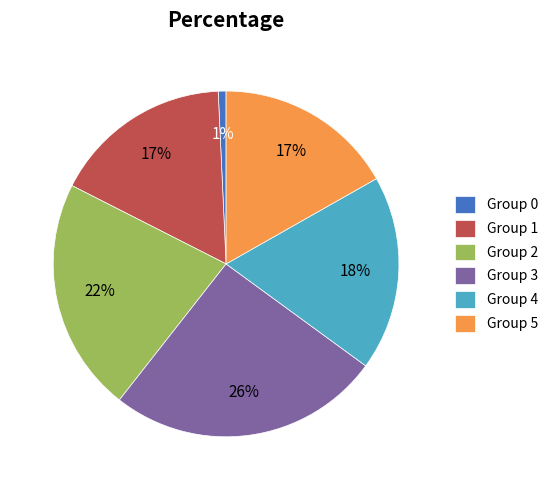

Which slice is the largest?

Group 3